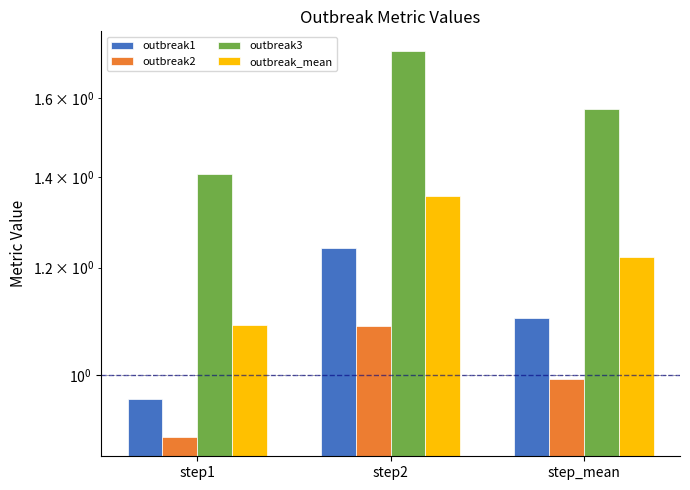

Reading left to right, what are all the values shown in this chart?

outbreak1: step1=1.0	step2=1.2	step_mean=1.1
outbreak2: step1=0.9	step2=1.1	step_mean=1.0
outbreak3: step1=1.4	step2=1.7	step_mean=1.6
outbreak_mean: step1=1.1	step2=1.4	step_mean=1.2